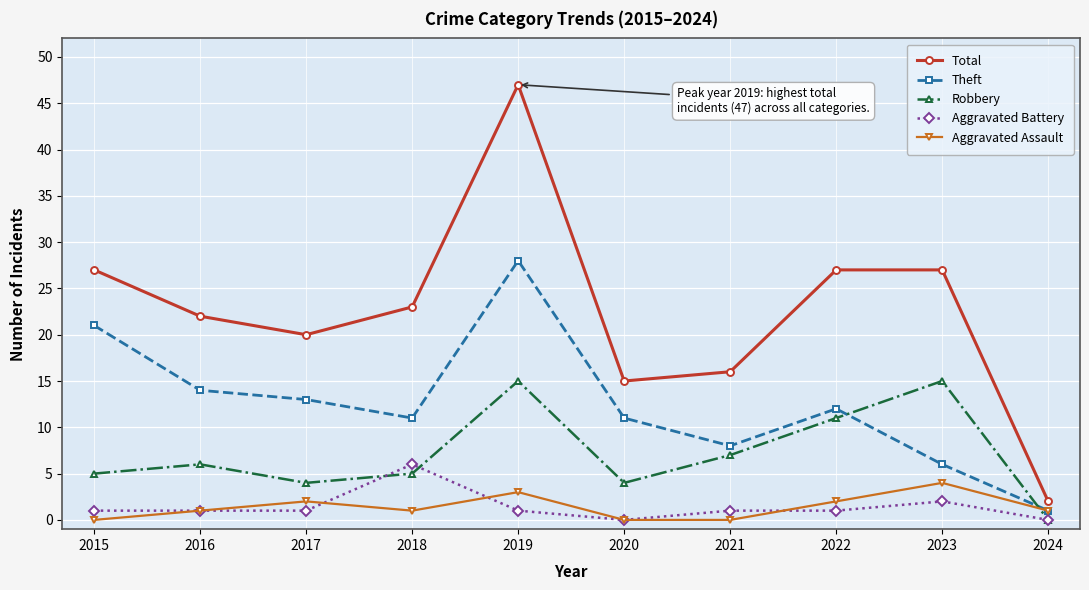

What is the value of the Total point at the 4th from the left?

23